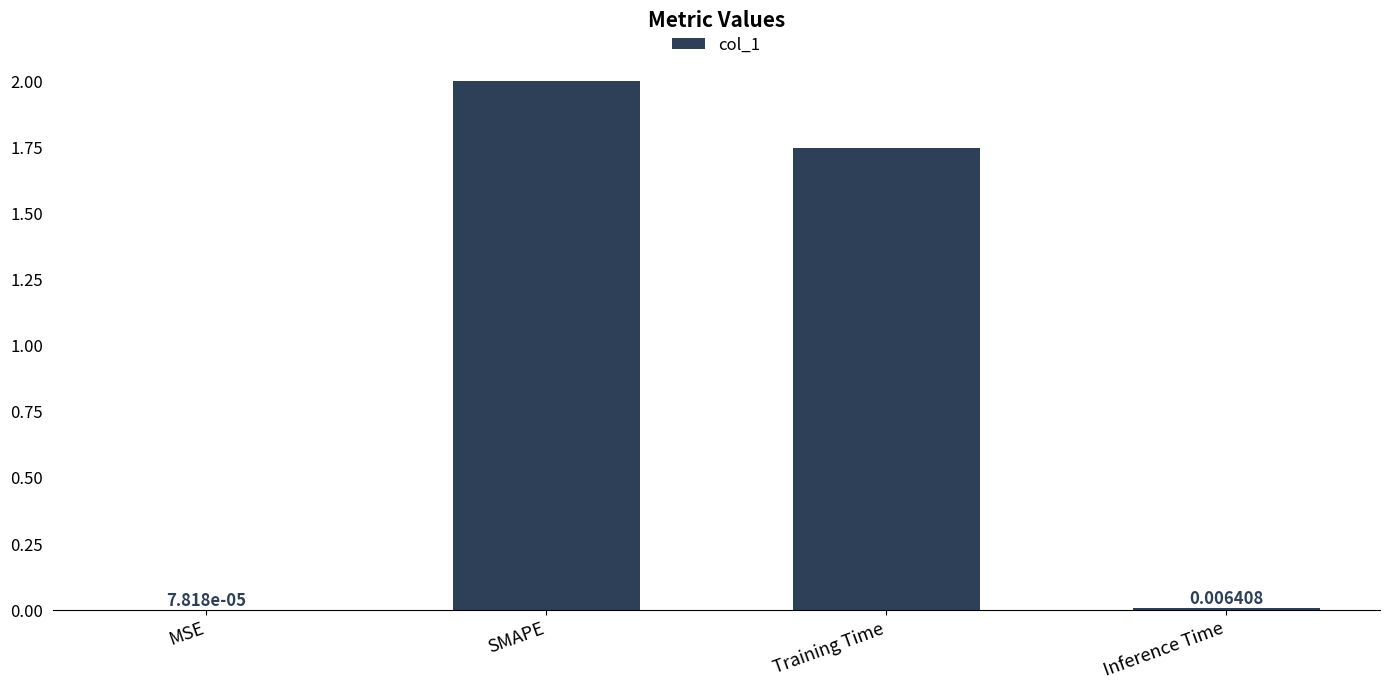

The value at SMAPE is 2.0. True or false?

True